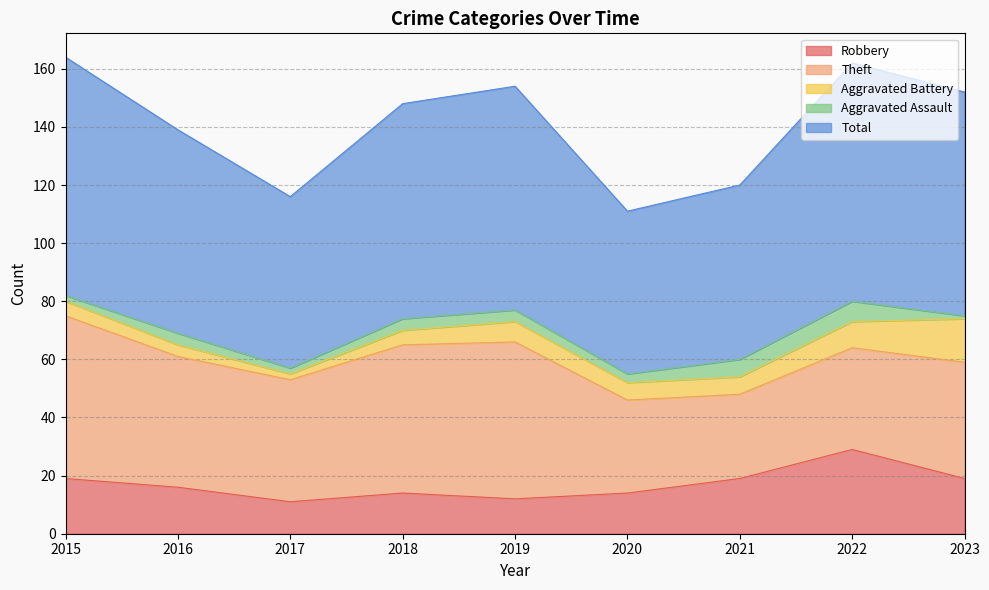

Does the chart display data point markers on the line(s)?

No